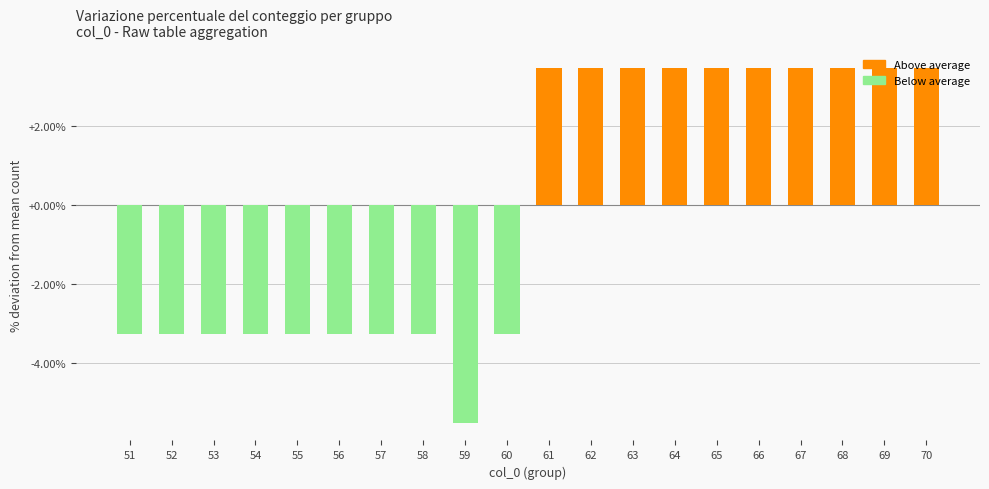

True or false: the data shows -3.3 at 51.

True